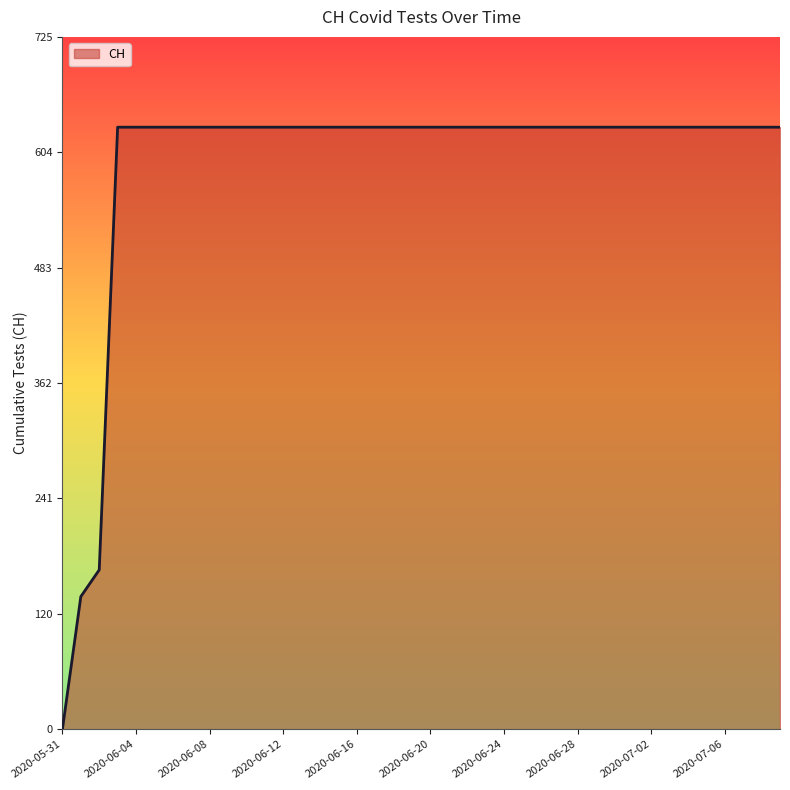

What is the difference between the maximum and minimum values?

631